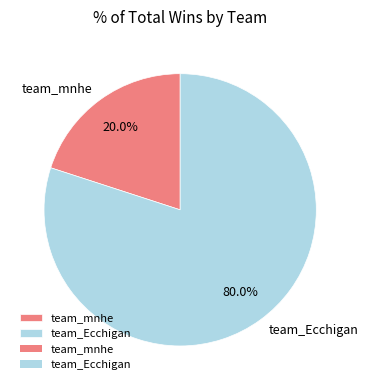

Rank the categories by value from highest to lowest.

team_Ecchigan, team_mnhe